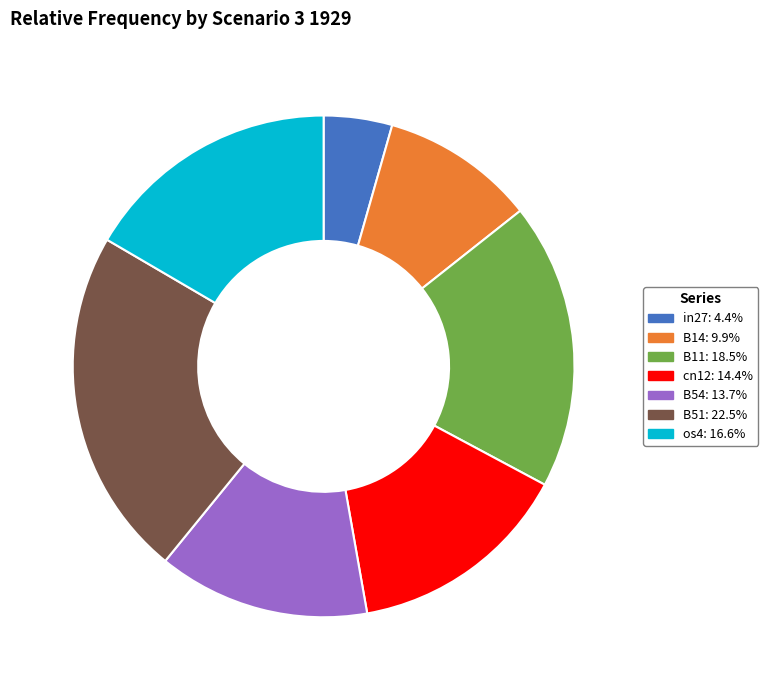

Combined, do B54 and B51 account for over 50%?

No